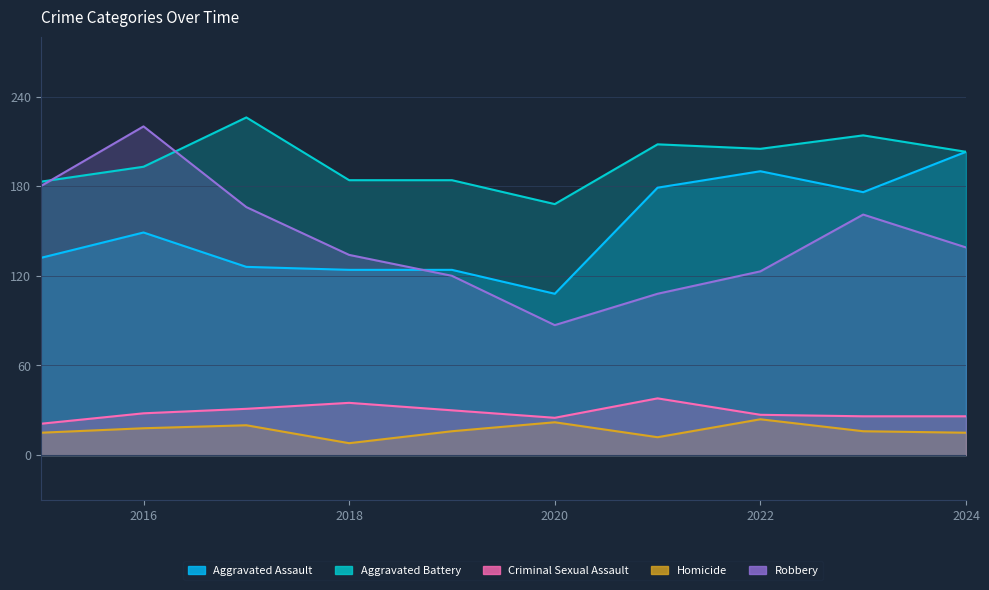

Where is the first local minimum for Robbery?

2020